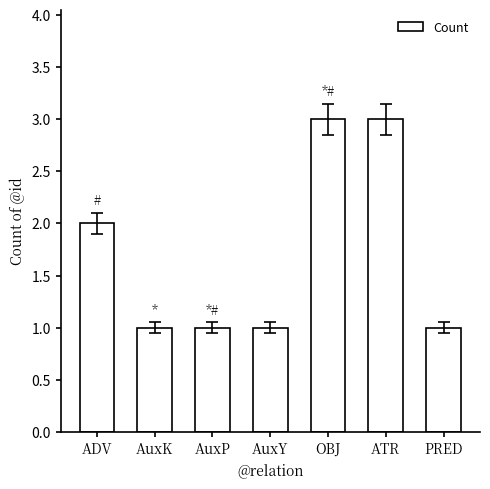

How many distinct data groups are displayed?

1